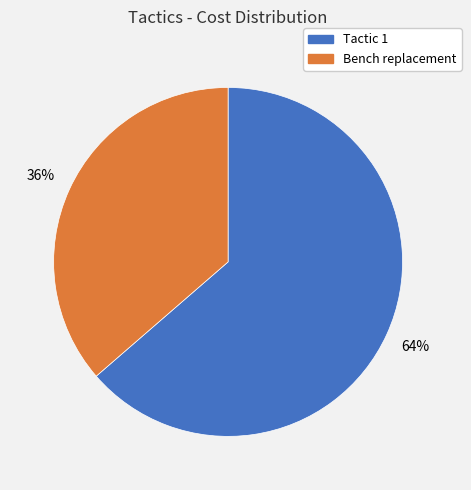

Do Bench replacement and Tactic 1 together represent more than half of the pie?

Yes